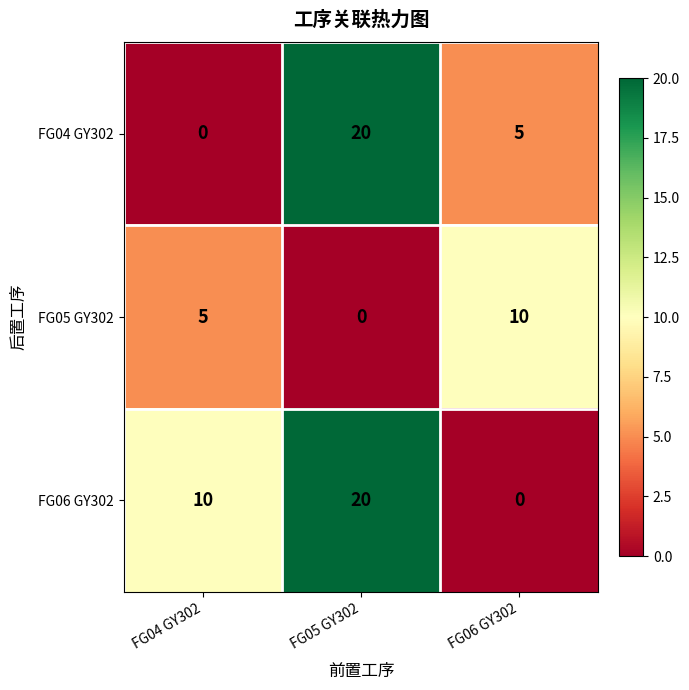

List the series in order of their overall mean, lowest first.

FG05 GY302, FG04 GY302, FG06 GY302